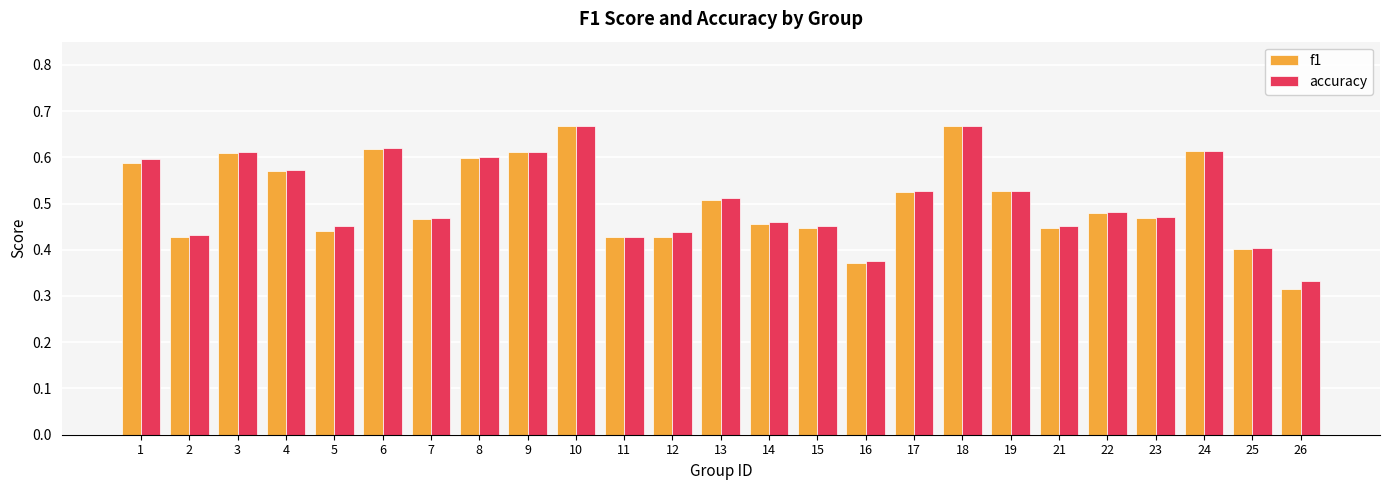

What is the sum of all accuracy values?

12.8